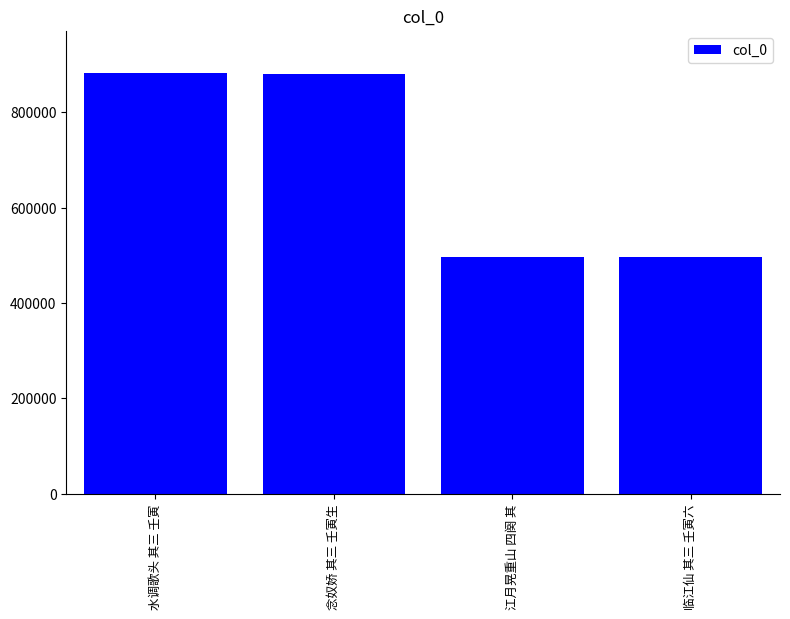

What is the change in value from 水调歌头 其三 壬寅 to 江月晃重山 四阕 其?

-385844